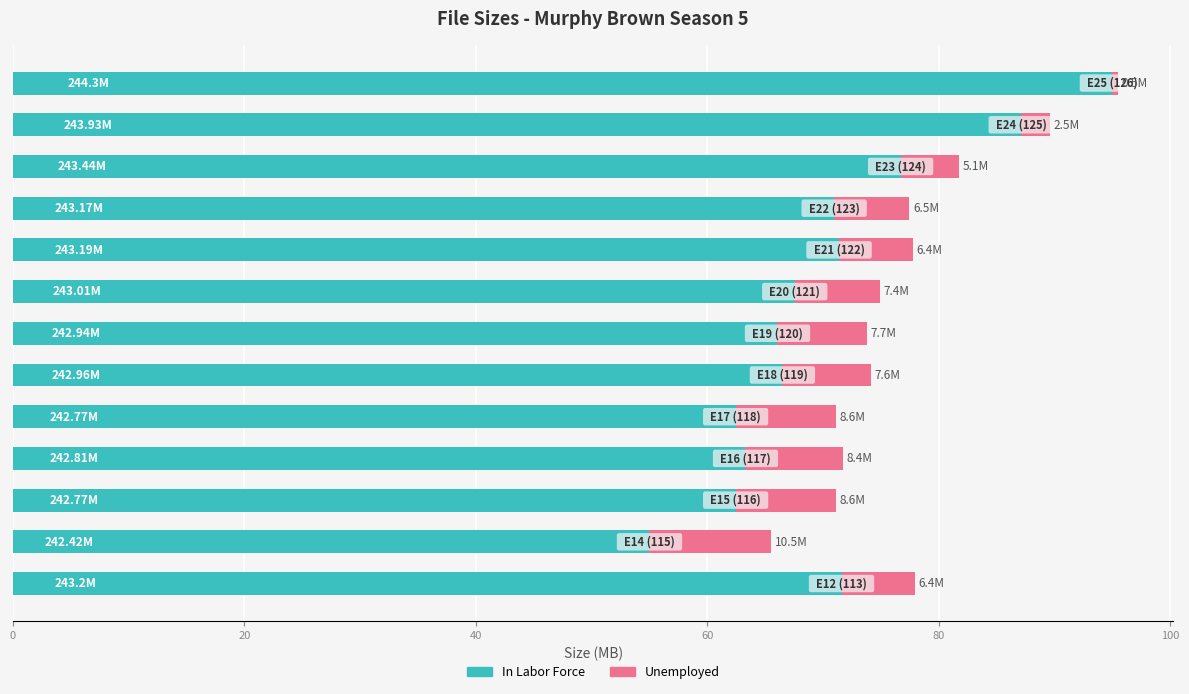

What is the sum of all In Labor Force values?

916.1